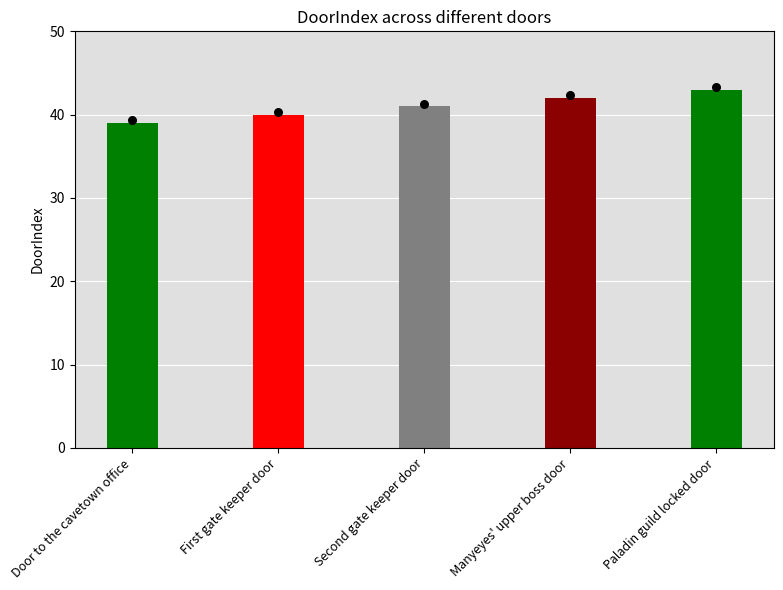

What is the change in value from Second gate keeper door to Manyeyes' upper boss door?

+1